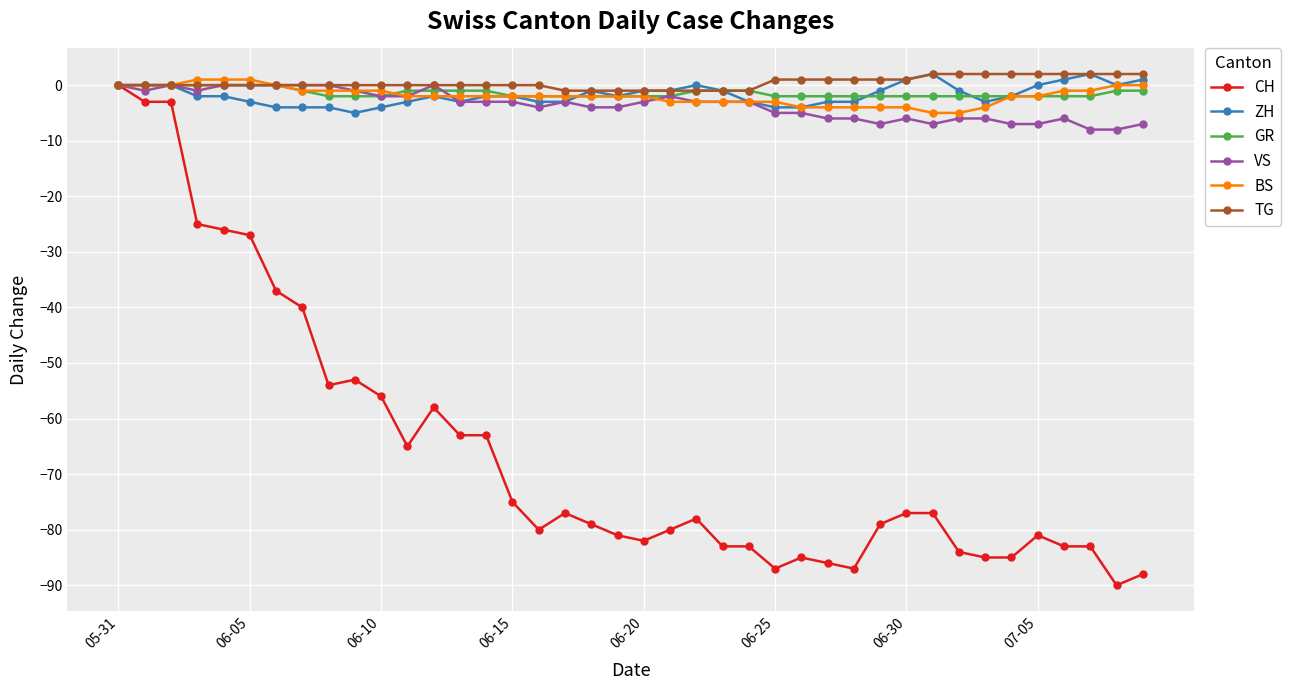

What is the value of the VS point at the 37th from the left?

-6